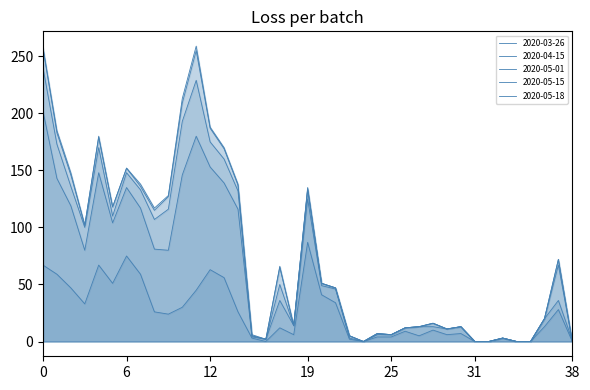

Count the number of categories in the chart.

39